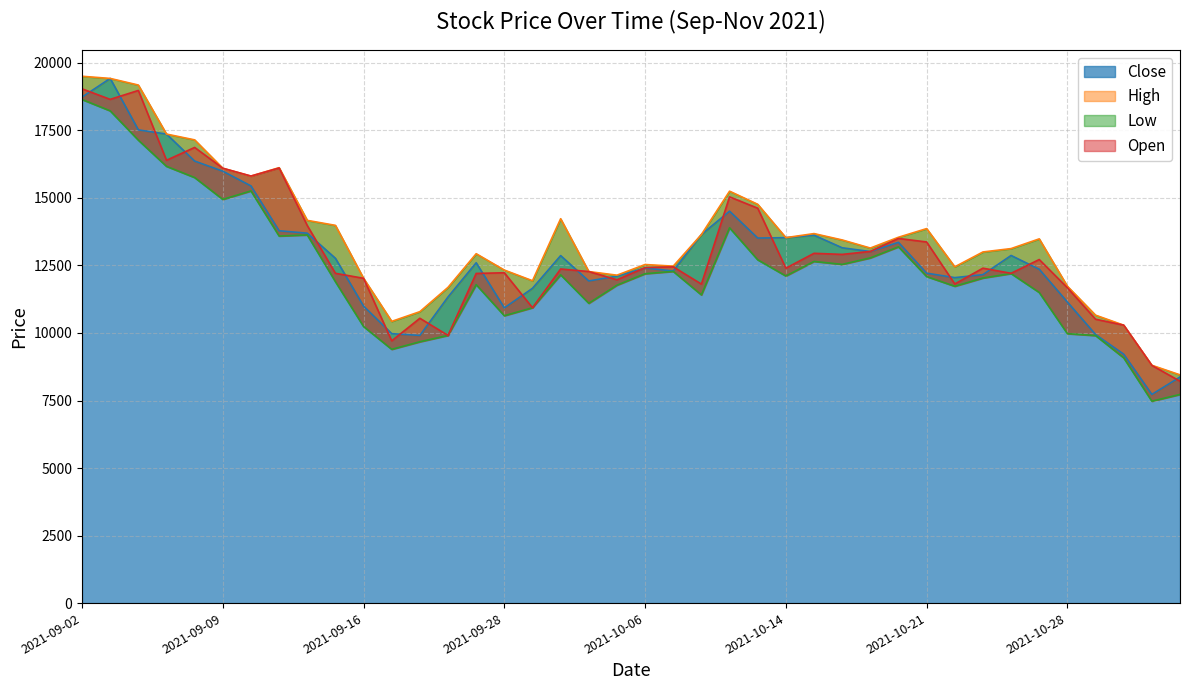

The value of Close at 2021-11-03 is 12047. True or false?

False